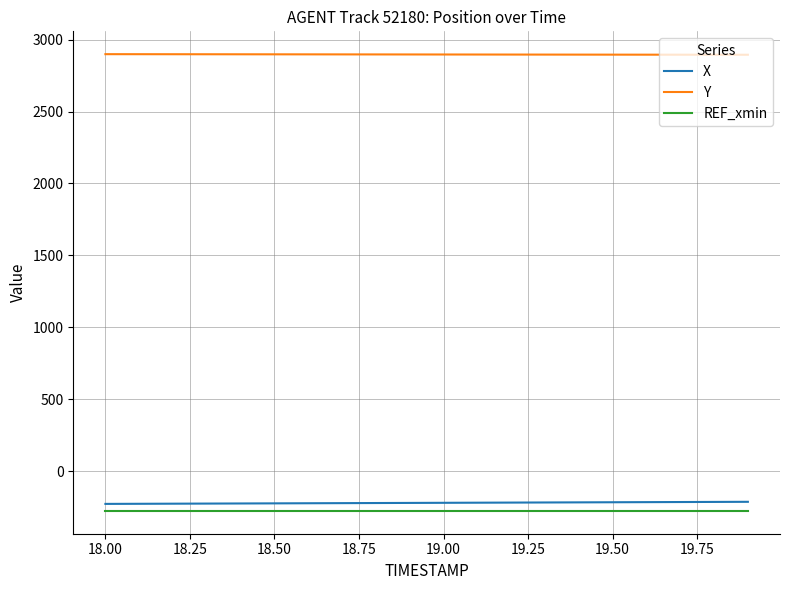

How many series are shown in this chart?

3